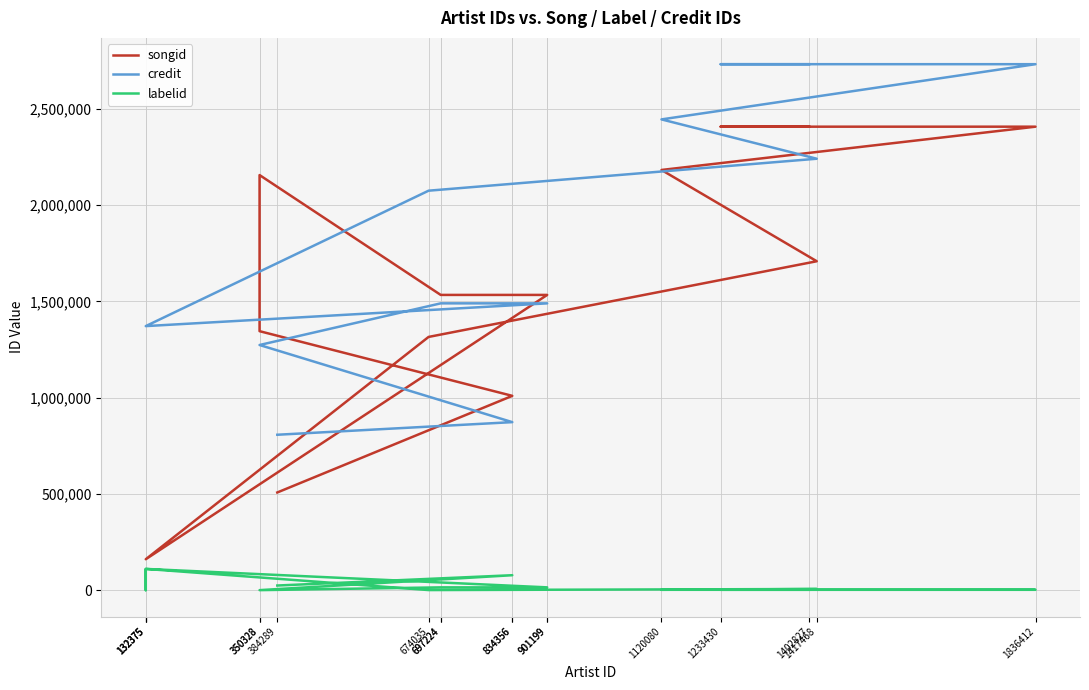

List the labels in order of labelid value, largest first.

132375, 132375, 834356, 834356, 384289, 697224, 697224, 901199, 901199, 1417468, 1836412, 1233430, 1402827, 1120080, 674035, 350328, 350328, 132375